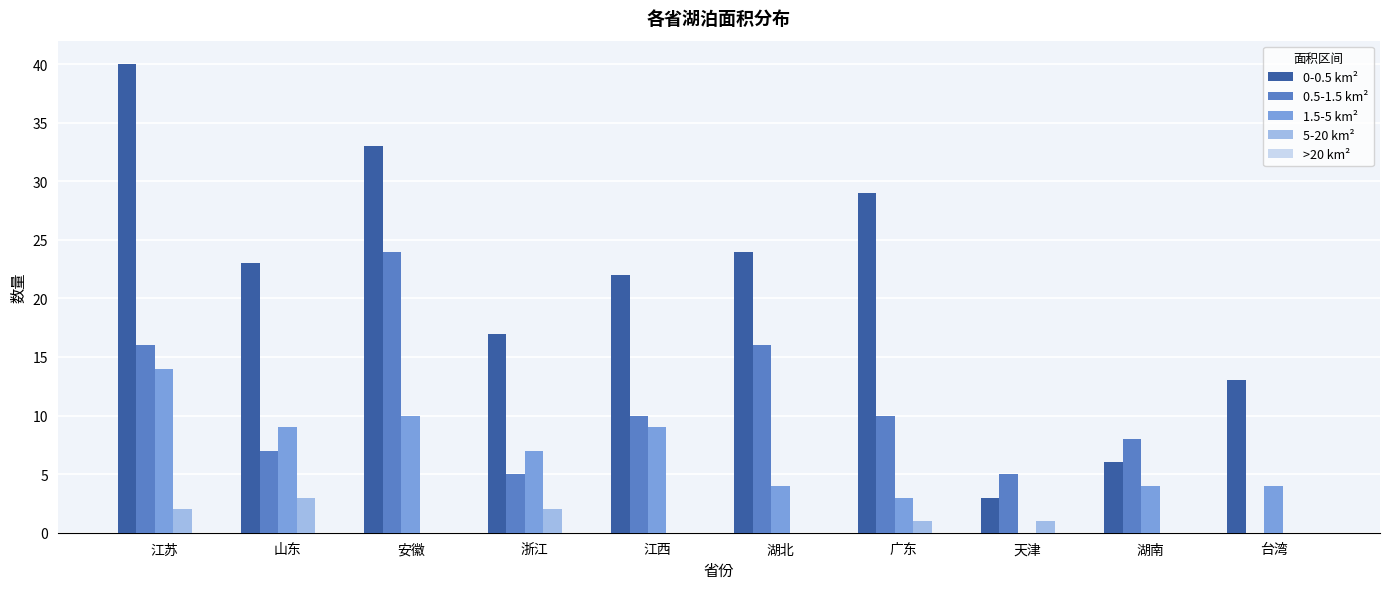

Which category has the highest value in the 1.5-5 km² series?

江苏